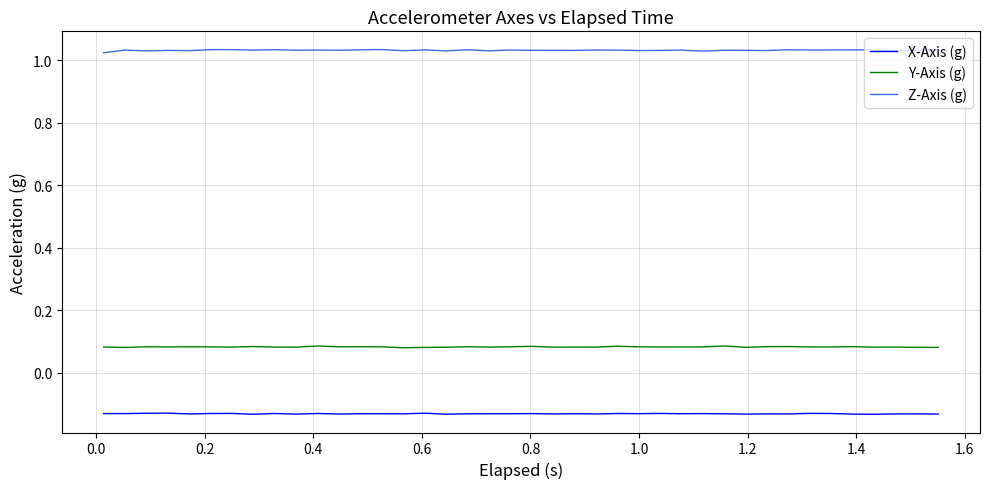

Rank the series by their maximum value, from lowest to highest.

X-Axis (g), Y-Axis (g), Z-Axis (g)